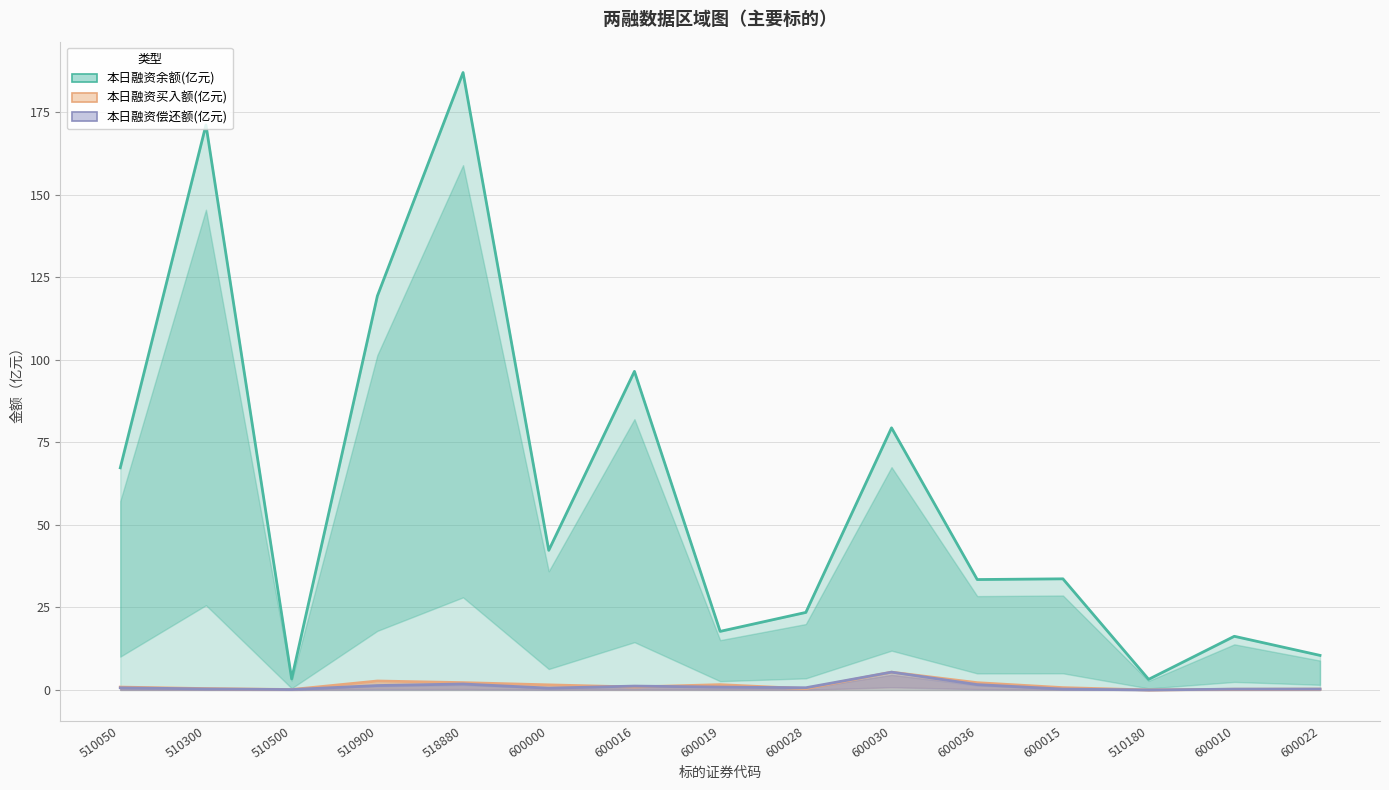

Rank the series at 600019 from highest to lowest value.

本日融资余额(亿元), 本日融资买入额(亿元), 本日融资偿还额(亿元)